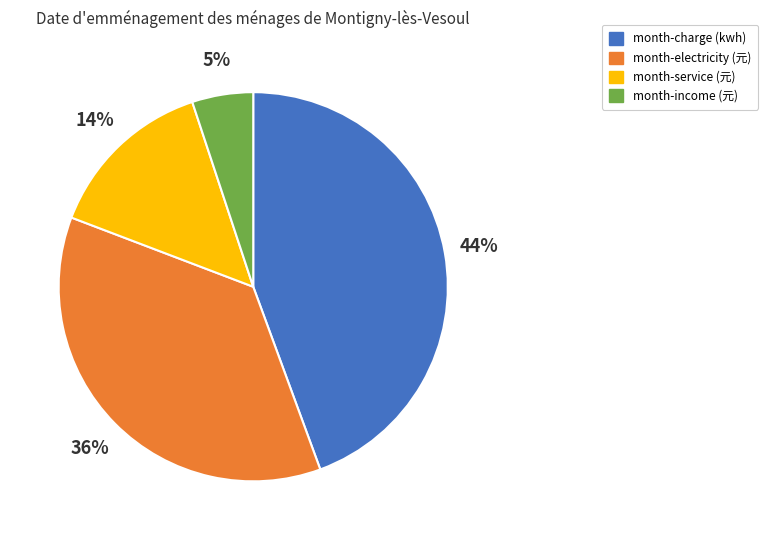

To the nearest percent, what is the difference between the largest and smallest slice percentages?

39%